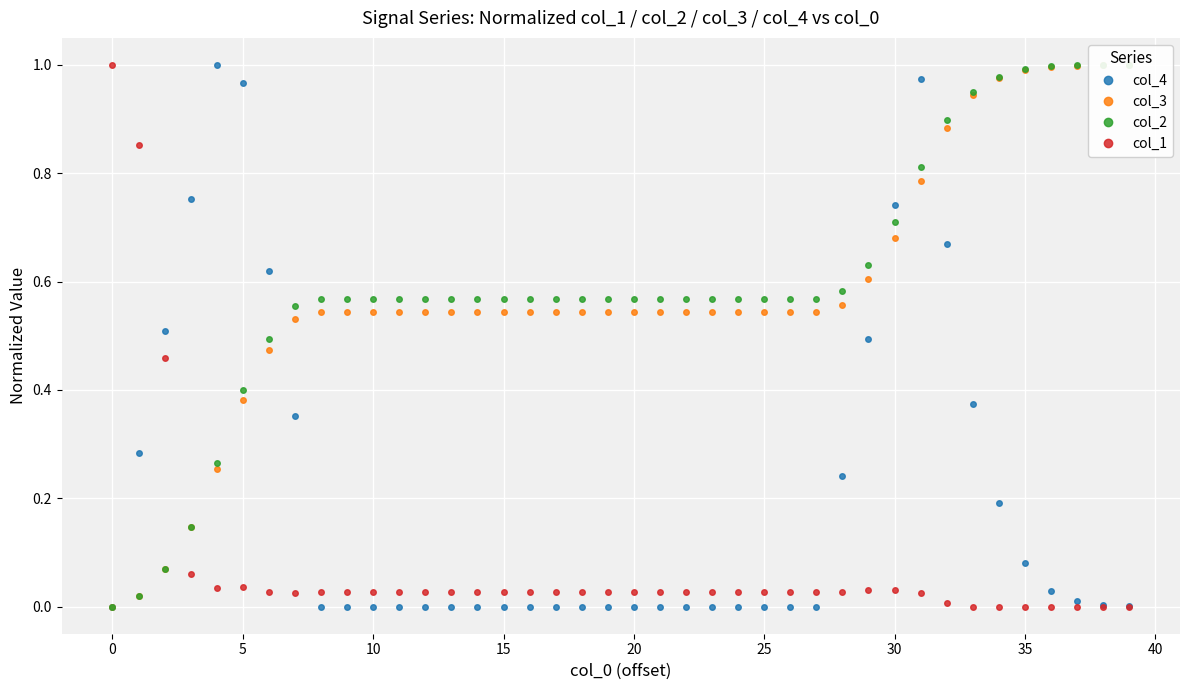

True or false: col_2 and col_3 cross at least once.

True